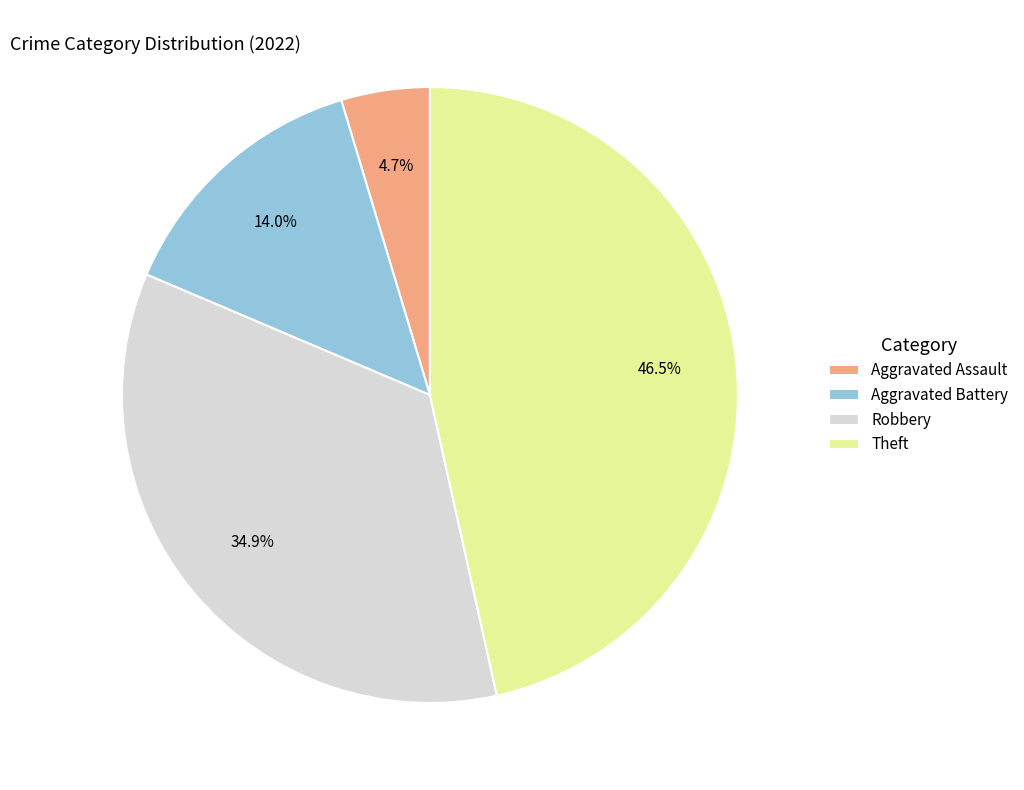

Between Aggravated Assault and Theft, which is larger?

Theft